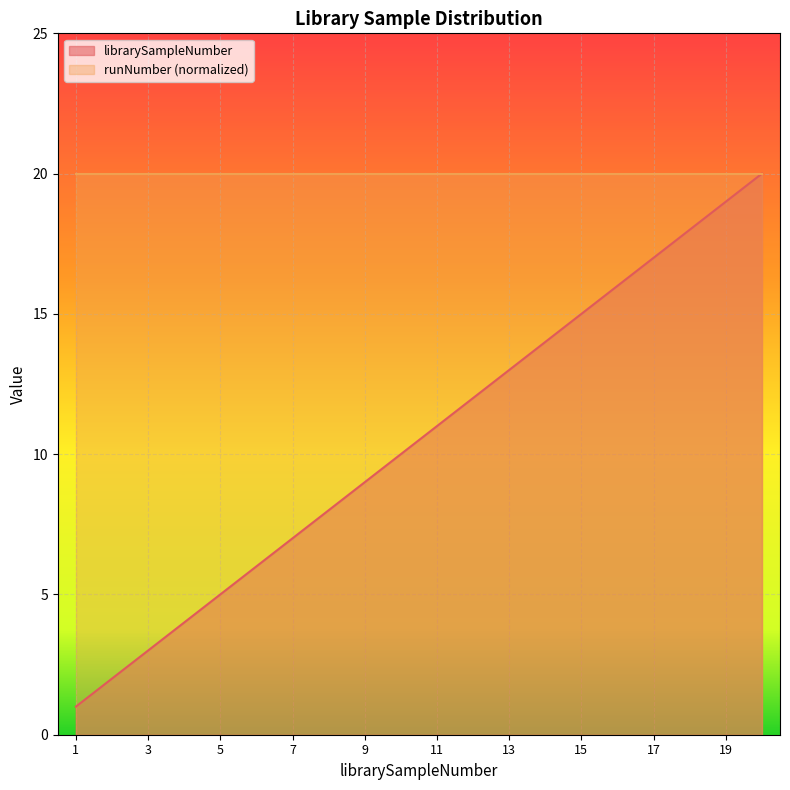

What is the change in value from 3 to 4?

+1